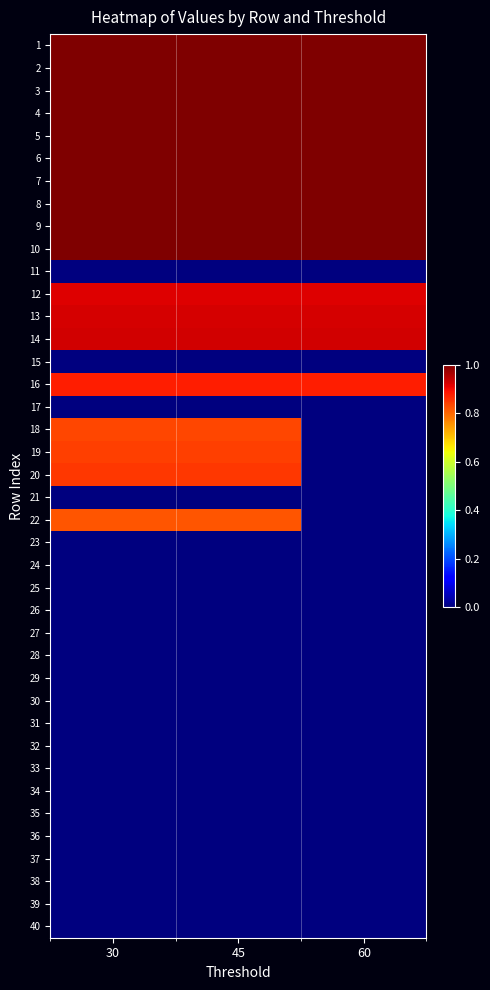

List the series in order of their peak value, lowest first.

11, 15, 17, 21, 23, 24, 25, 26, 27, 28, 29, 30, 31, 32, 33, 34, 35, 36, 37, 38, 39, 40, 22, 18, 19, 20, 16, 12, 13, 14, 1, 2, 3, 4, 5, 6, 7, 8, 9, 10